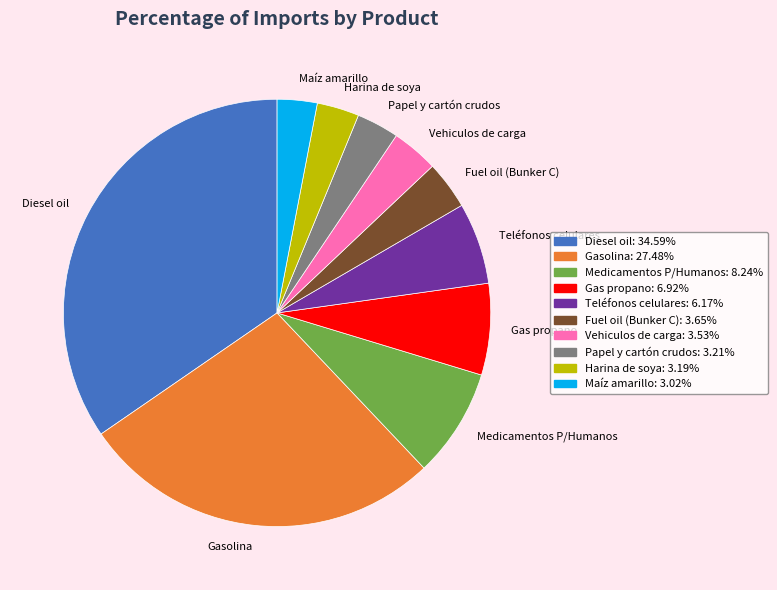

Approximately how many times larger is the value at Diesel oil compared to Gasolina?

1.3